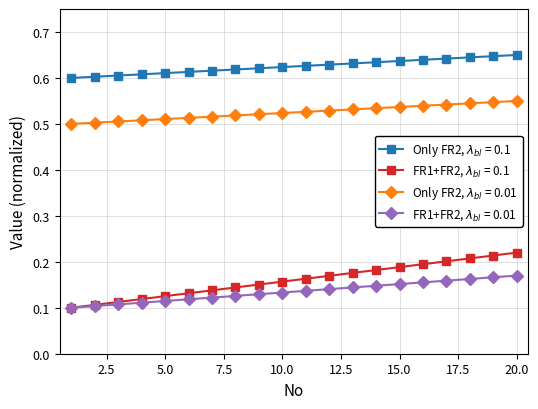

At how many categories does at least one series exceed 0?

20